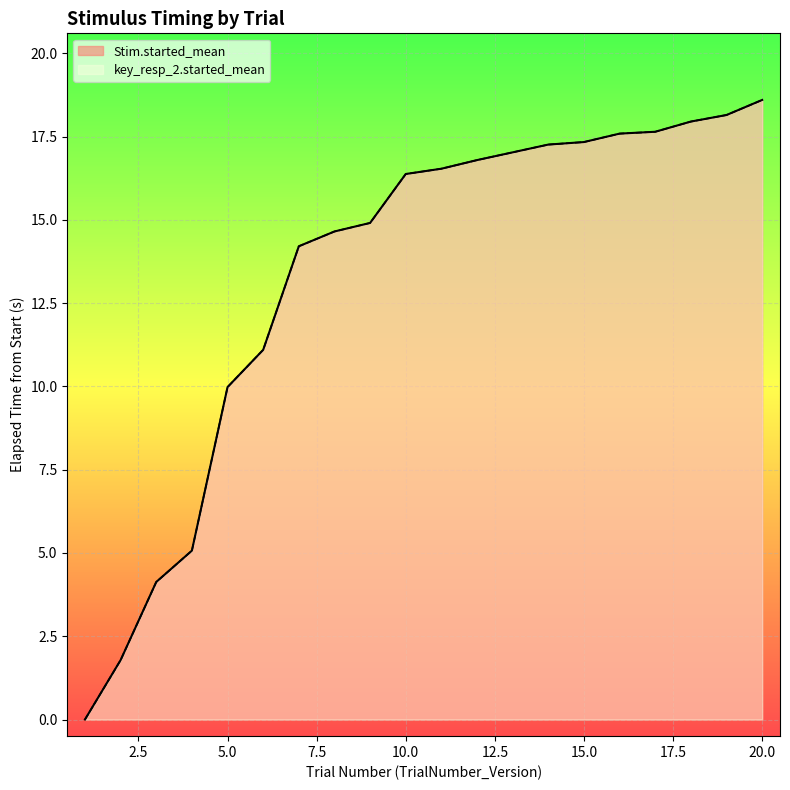

True or false: Stim.started_mean has a value of 23.8 at 14.

False